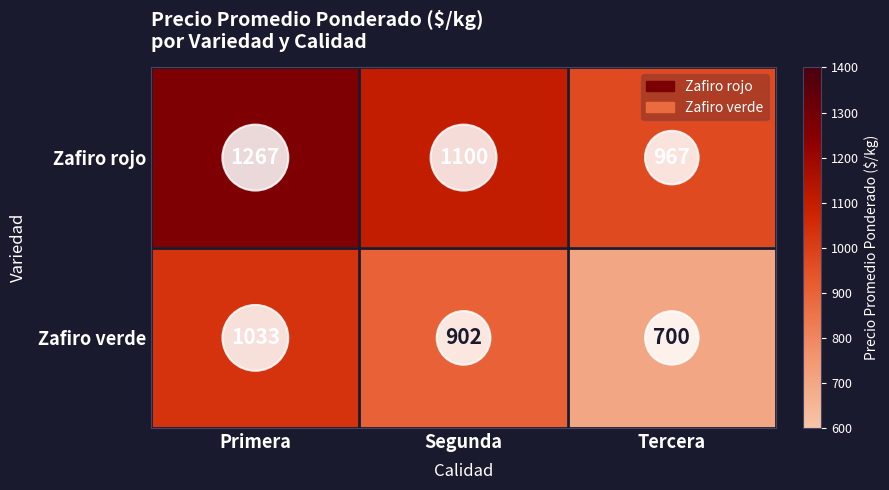

What is the lowest value of the Zafiro verde series?

700